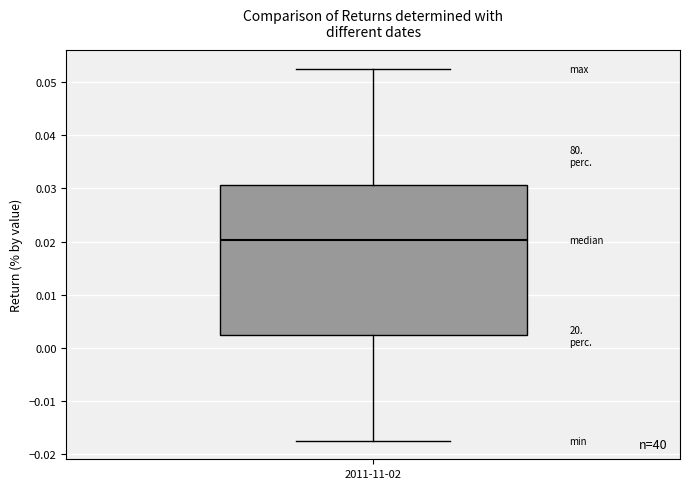

Read this box plot against the y-axis: the position of the median line, the range covered by the box, and the ends of both whiskers. The values are not printed on the chart, so give them approximately, as read against the axis.

median 0.020, box 0.002 to 0.031, whiskers -0.017 to 0.053